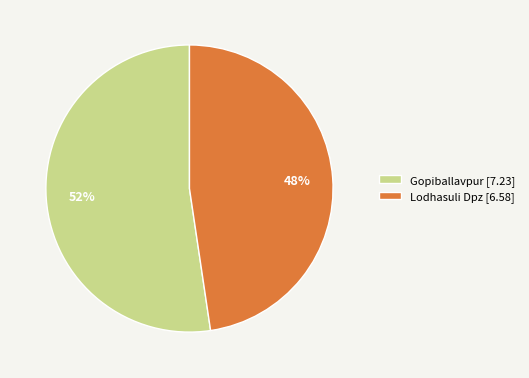

To the nearest percent, what is the average slice percentage?

50%